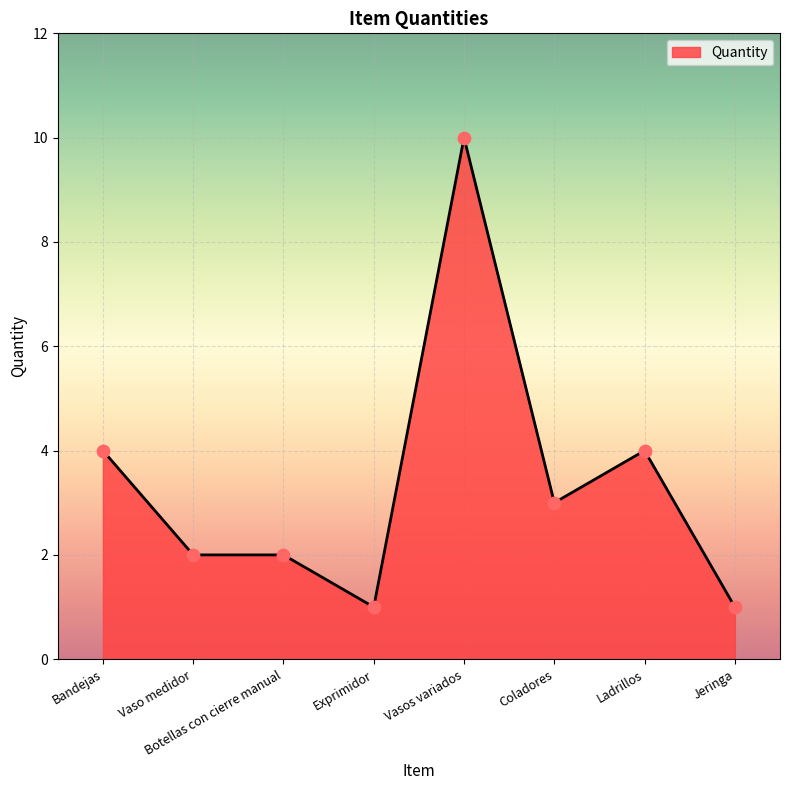

Approximately how many times larger is the value at Coladores compared to Jeringa?

3.0